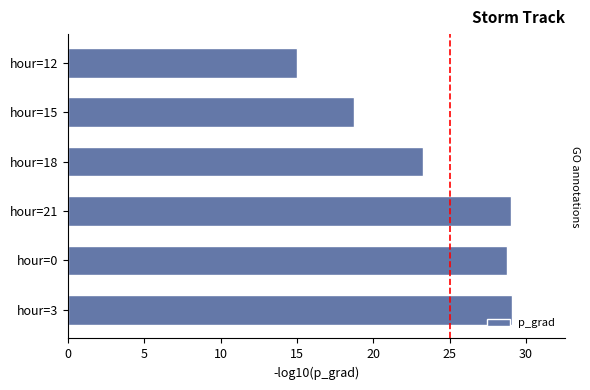

What is the label of the 1st bar from the top?

hour=12